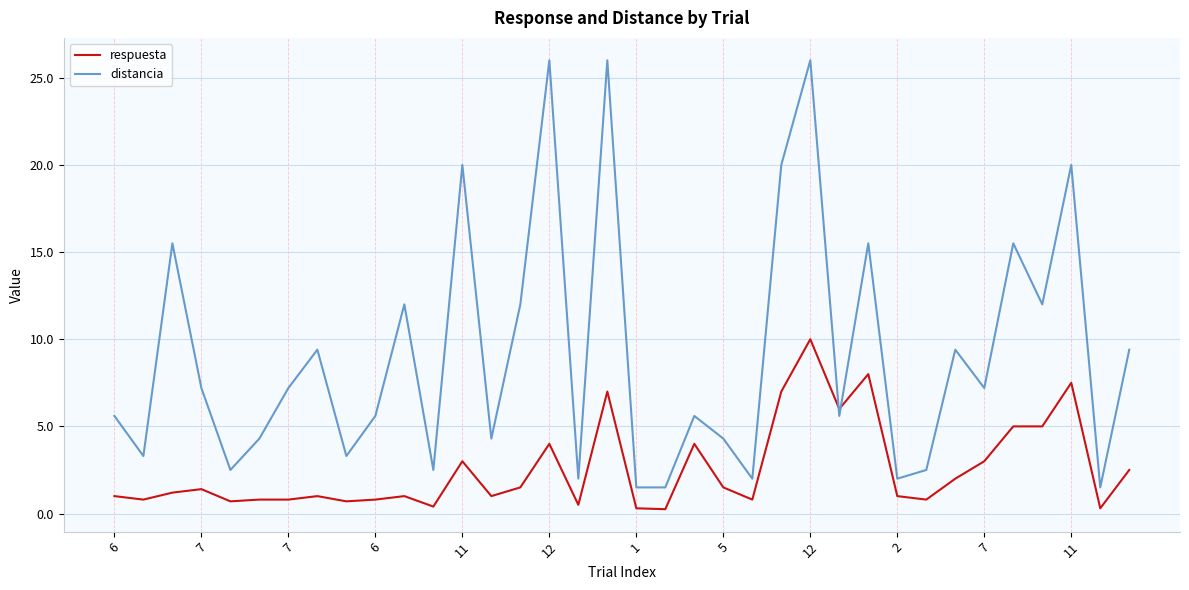

How many times do respuesta and distancia cross each other?

2